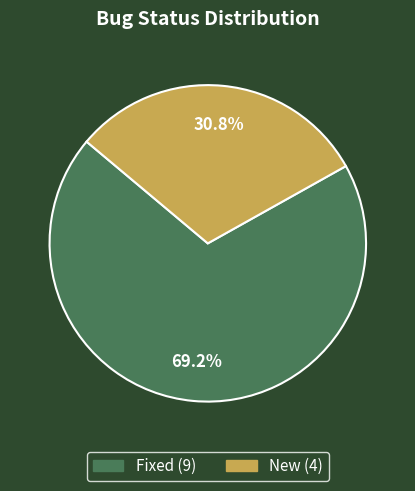

How many slices are in this pie chart?

2